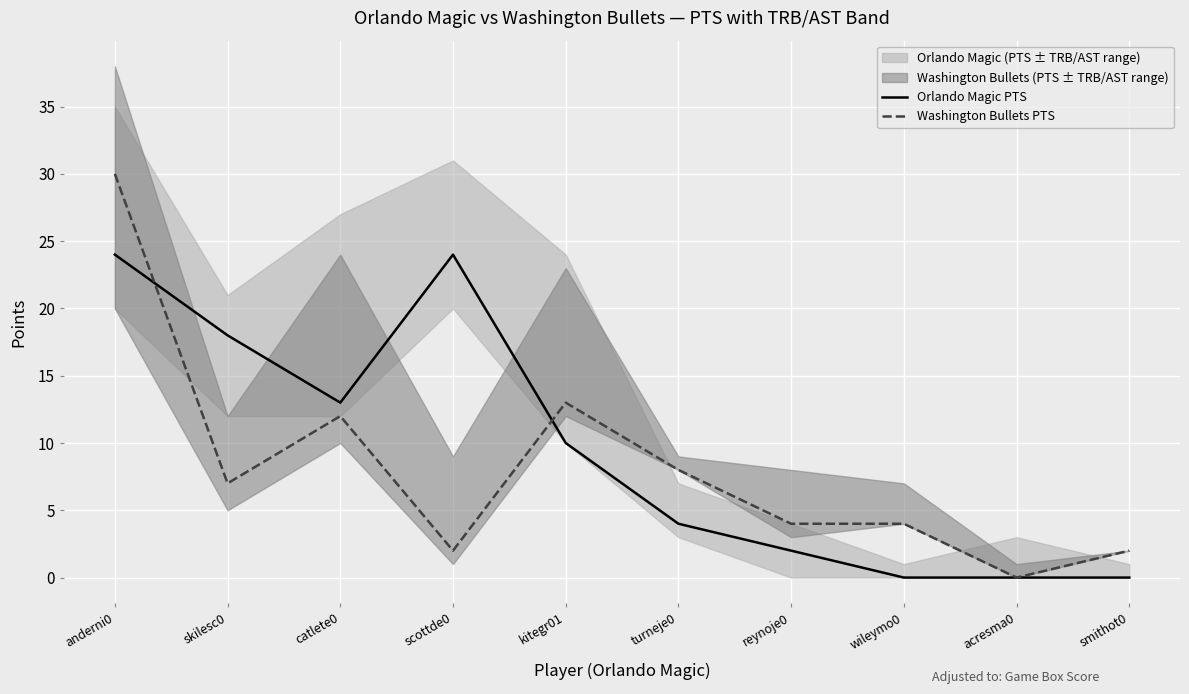

What is the maximum value for Washington Bullets PTS?

30